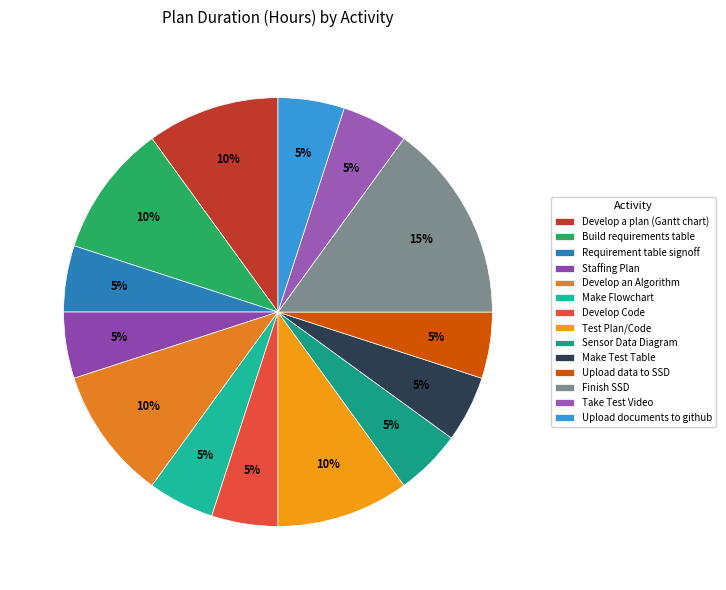

Is it true that Develop a plan (Gantt chart) is 1% of the pie?

False